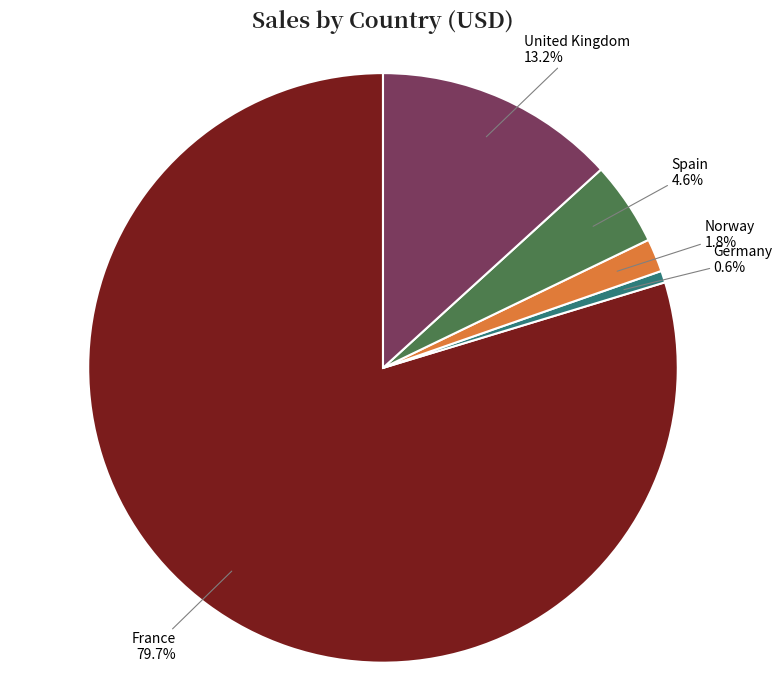

What percentage is the Norway slice, to the nearest percent?

2%